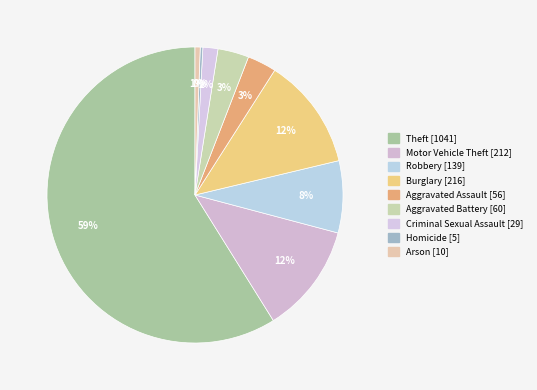

Rank the categories by value from highest to lowest.

Theft, Burglary, Motor Vehicle Theft, Robbery, Aggravated Battery, Aggravated Assault, Criminal Sexual Assault, Arson, Homicide